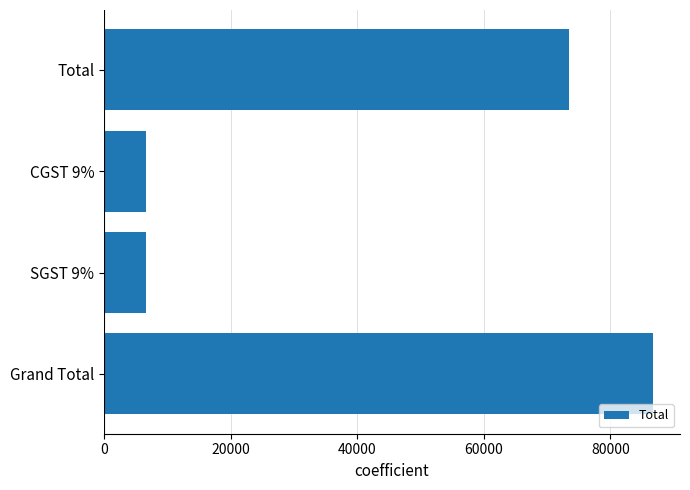

What is the sum of all values?

173342.0